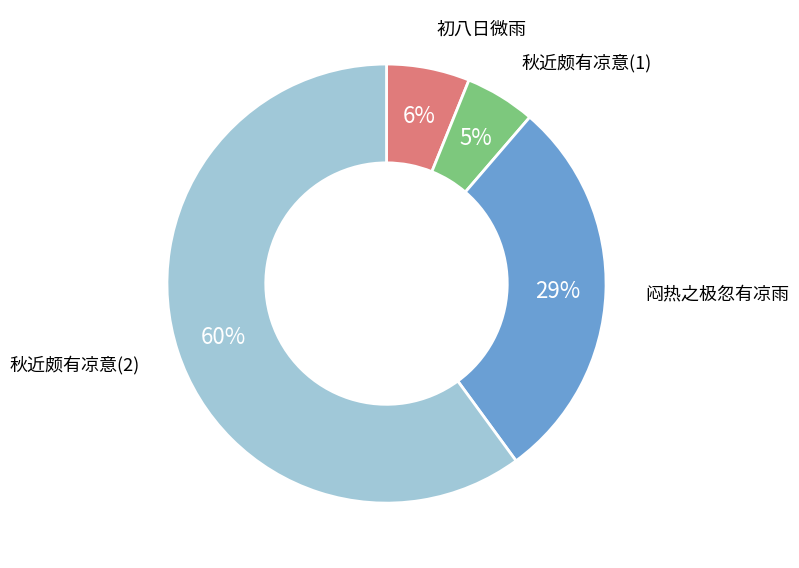

Is there a majority slice in this chart?

Yes